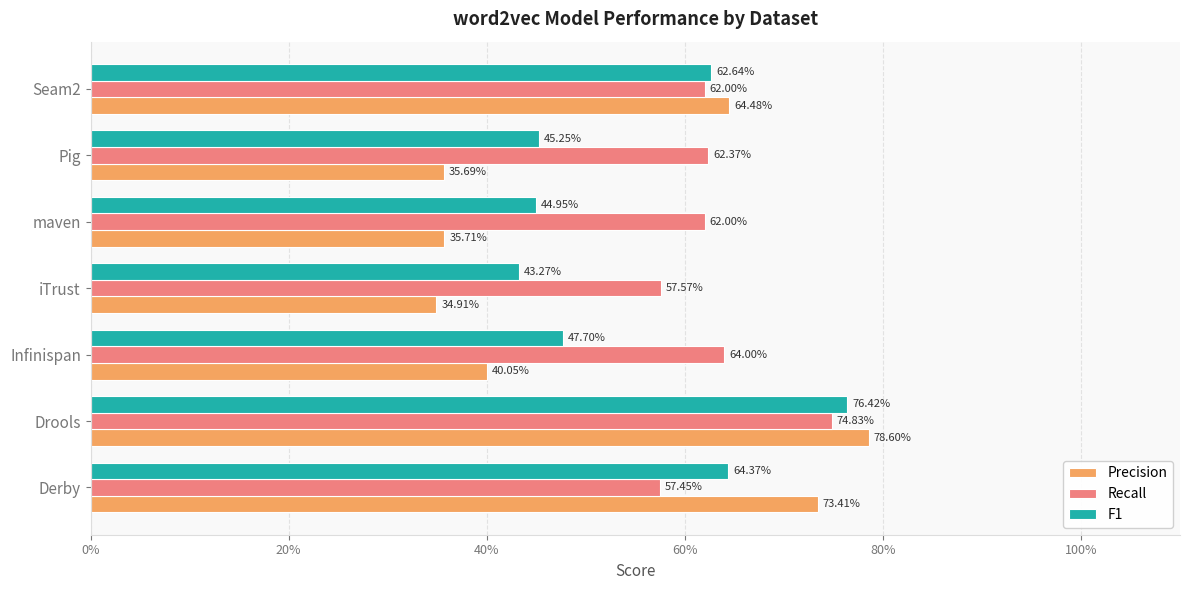

What is the lowest value of the F1 series?

0.4